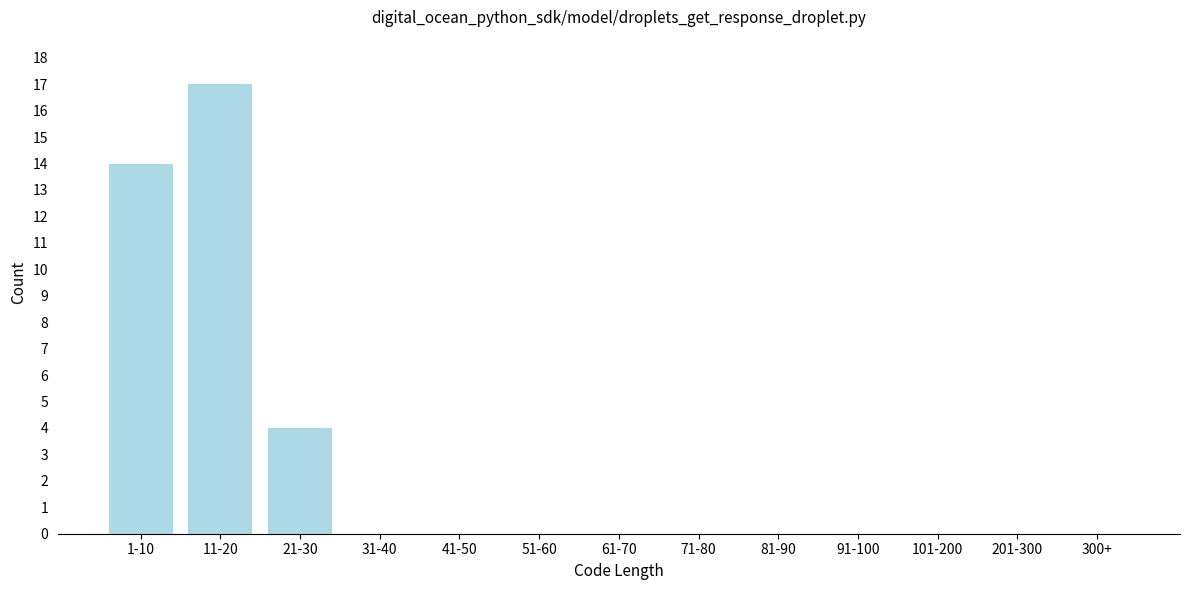

Reading left to right, list all the values displayed in this chart.

1-10=14	11-20=17	21-30=4	31-40=0	41-50=0	51-60=0	61-70=0	71-80=0	81-90=0	91-100=0	101-200=0	201-300=0	300+=0